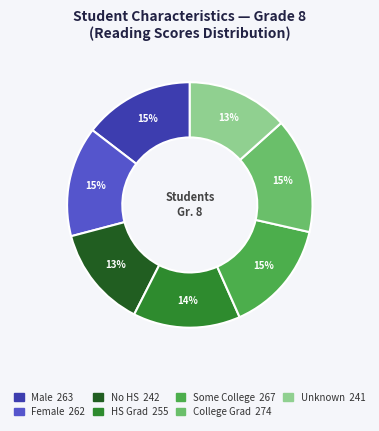

To the nearest percent, what is the average slice percentage?

14%